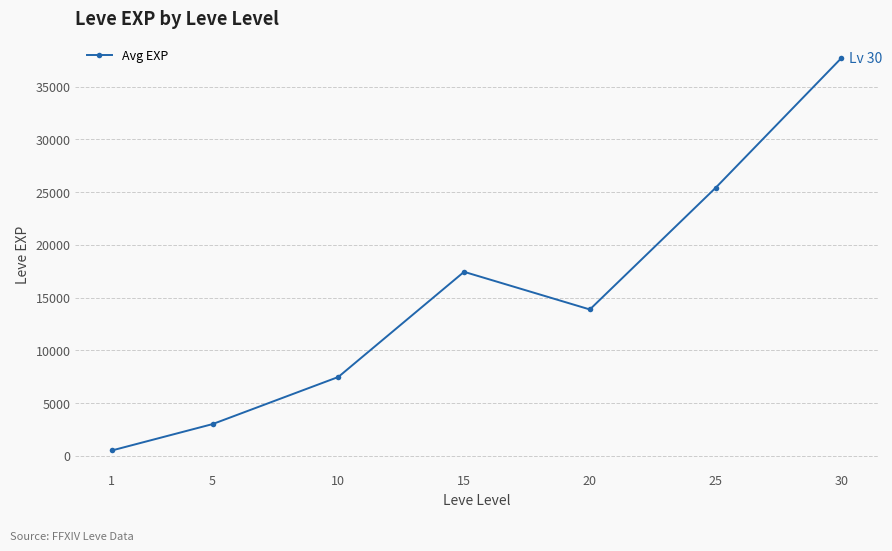

Where is the data nearest to the value 19112?

15